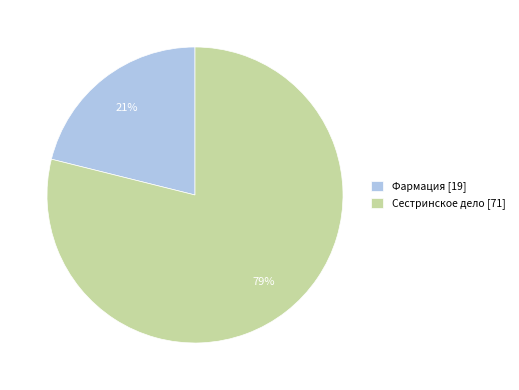

True or false: Фармация [19] accounts for 21% of the total.

True